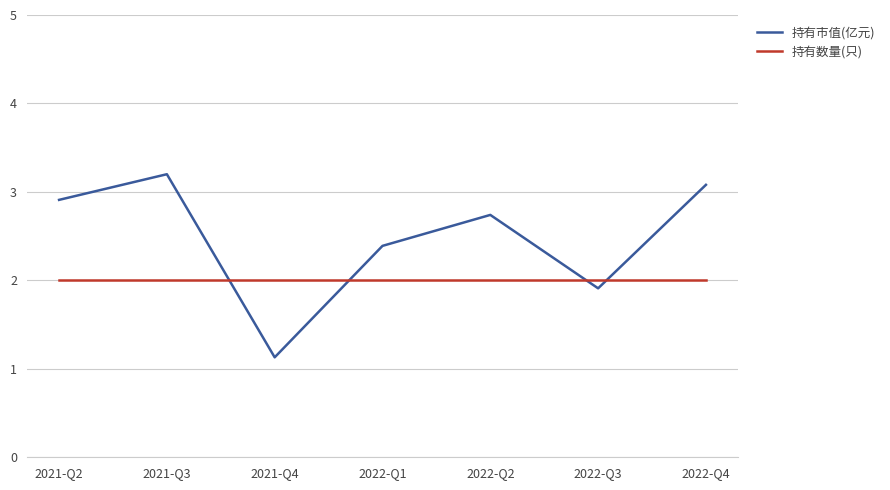

What are all the series names shown in the legend?

持有市值(亿元), 持有数量(只)